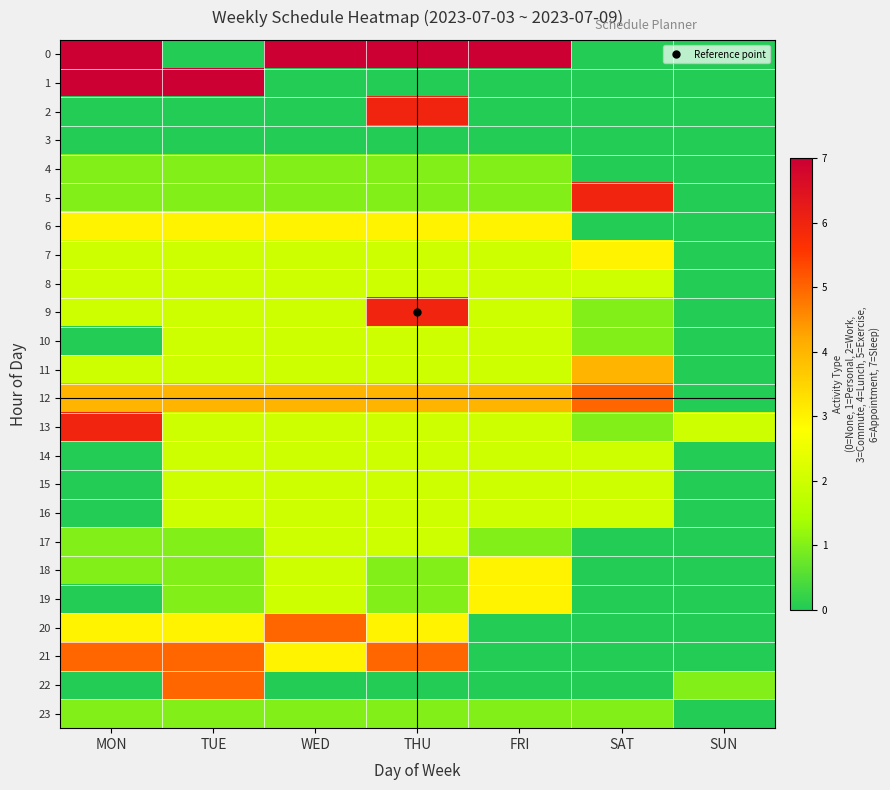

Reading right to left, extract all data points from this chart.

0: SUN=0	SAT=0	FRI=7	THU=7	WED=7	TUE=0	MON=7
1: SUN=0	SAT=0	FRI=0	THU=0	WED=0	TUE=7	MON=7
2: SUN=0	SAT=0	FRI=0	THU=6	WED=0	TUE=0	MON=0
3: SUN=0	SAT=0	FRI=0	THU=0	WED=0	TUE=0	MON=0
4: SUN=0	SAT=0	FRI=1	THU=1	WED=1	TUE=1	MON=1
5: SUN=0	SAT=6	FRI=1	THU=1	WED=1	TUE=1	MON=1
6: SUN=0	SAT=0	FRI=3	THU=3	WED=3	TUE=3	MON=3
7: SUN=0	SAT=3	FRI=2	THU=2	WED=2	TUE=2	MON=2
8: SUN=0	SAT=2	FRI=2	THU=2	WED=2	TUE=2	MON=2
9: SUN=0	SAT=1	FRI=2	THU=6	WED=2	TUE=2	MON=2
10: SUN=0	SAT=1	FRI=2	THU=2	WED=2	TUE=2	MON=0
11: SUN=0	SAT=4	FRI=2	THU=2	WED=2	TUE=2	MON=2
12: SUN=0	SAT=5	FRI=4	THU=4	WED=4	TUE=4	MON=4
13: SUN=2	SAT=1	FRI=2	THU=2	WED=2	TUE=2	MON=6
14: SUN=0	SAT=2	FRI=2	THU=2	WED=2	TUE=2	MON=0
15: SUN=0	SAT=2	FRI=2	THU=2	WED=2	TUE=2	MON=0
16: SUN=0	SAT=2	FRI=2	THU=2	WED=2	TUE=2	MON=0
17: SUN=0	SAT=0	FRI=1	THU=2	WED=2	TUE=1	MON=1
18: SUN=0	SAT=0	FRI=3	THU=1	WED=2	TUE=1	MON=1
19: SUN=0	SAT=0	FRI=3	THU=1	WED=2	TUE=1	MON=0
20: SUN=0	SAT=0	FRI=0	THU=3	WED=5	TUE=3	MON=3
21: SUN=0	SAT=0	FRI=0	THU=5	WED=3	TUE=5	MON=5
22: SUN=1	SAT=0	FRI=0	THU=0	WED=0	TUE=5	MON=0
23: SUN=0	SAT=1	FRI=1	THU=1	WED=1	TUE=1	MON=1